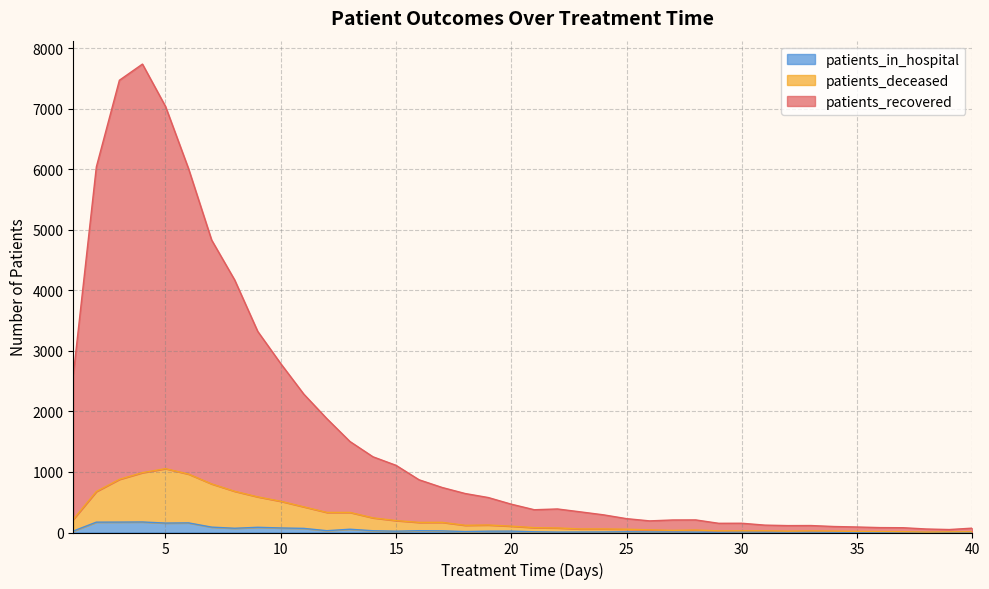

Which series has the widest spread of values?

patients_recovered